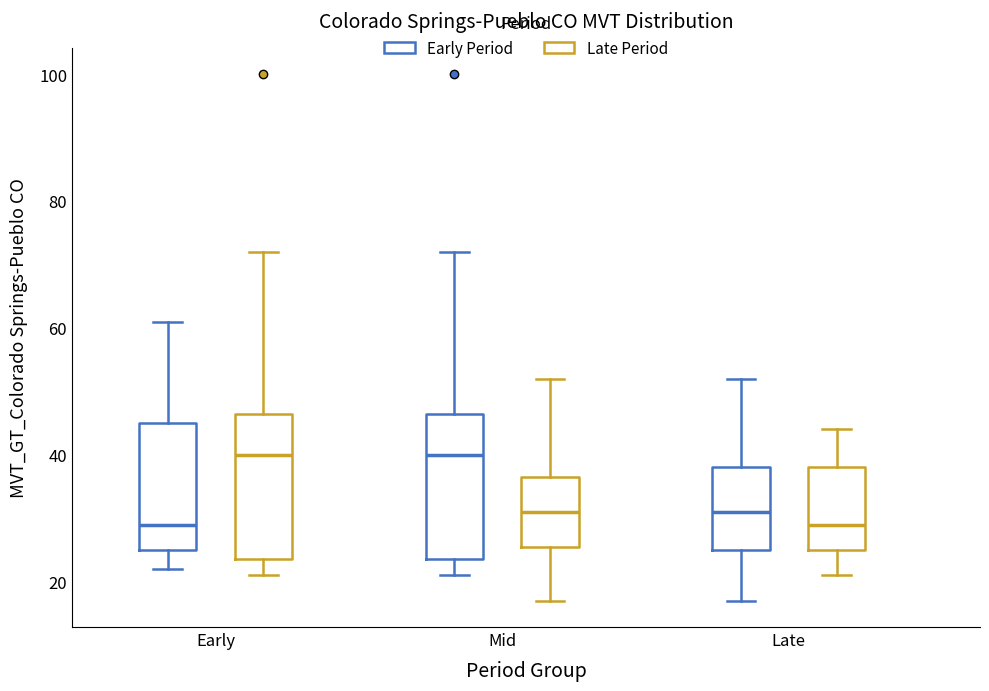

Reading left to right, read every box against the y-axis: the position of its median line, the range the box covers, and the ends of its whiskers. The values are not printed on the chart, so give them approximately, as read against the axis.

Early (Early Period): median 30, box 26 to 46, whiskers 22 to 62
Early (Late Period): median 40, box 24 to 46, whiskers 22 to 72
Mid (Early Period): median 40, box 24 to 46, whiskers 22 to 72
Mid (Late Period): median 32, box 26 to 36, whiskers 18 to 52
Late (Early Period): median 32, box 26 to 38, whiskers 18 to 52
Late (Late Period): median 30, box 26 to 38, whiskers 22 to 44